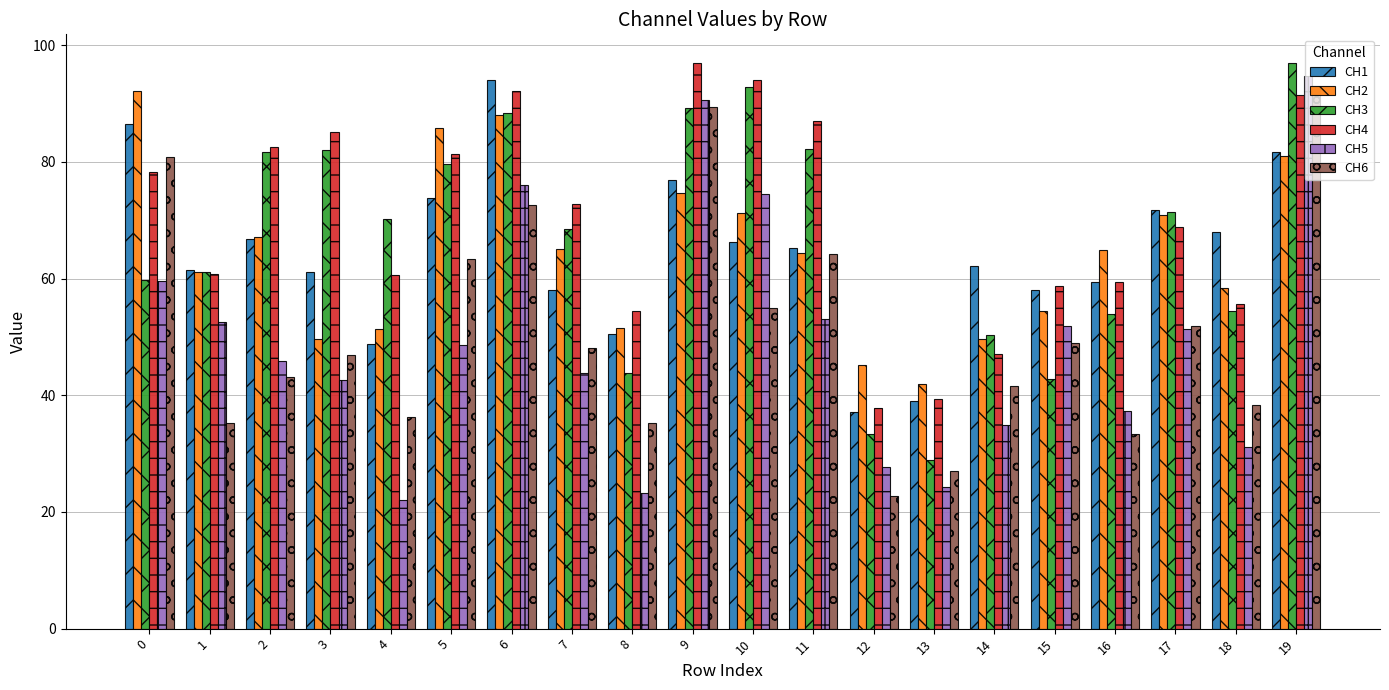

What is the average value of the CH5 series?

49.3